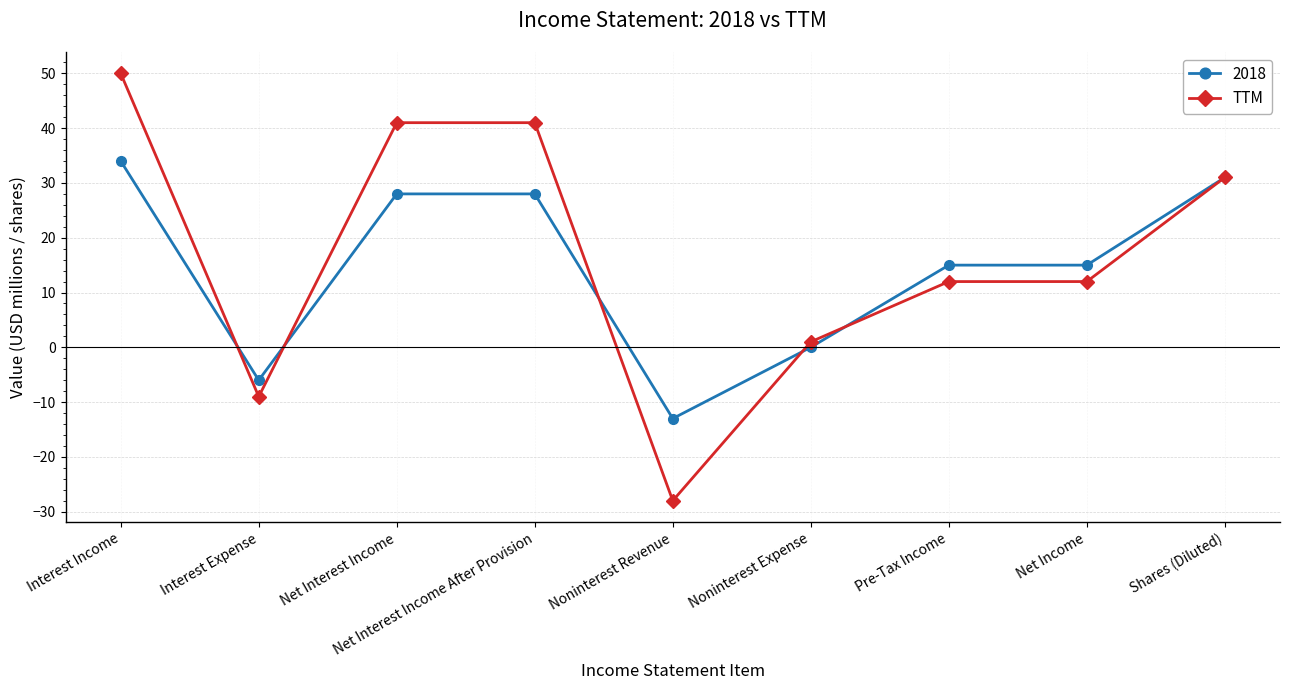

Which category has the highest value across all series?

Interest Income